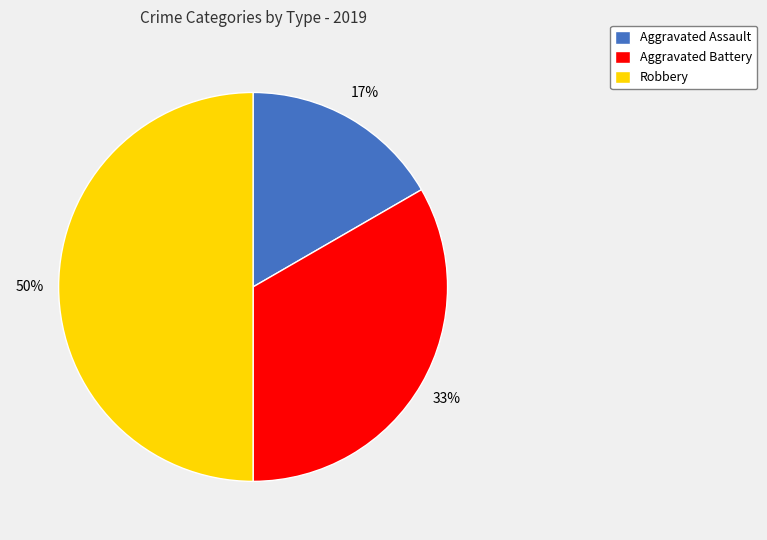

How many slices are in this pie chart?

3